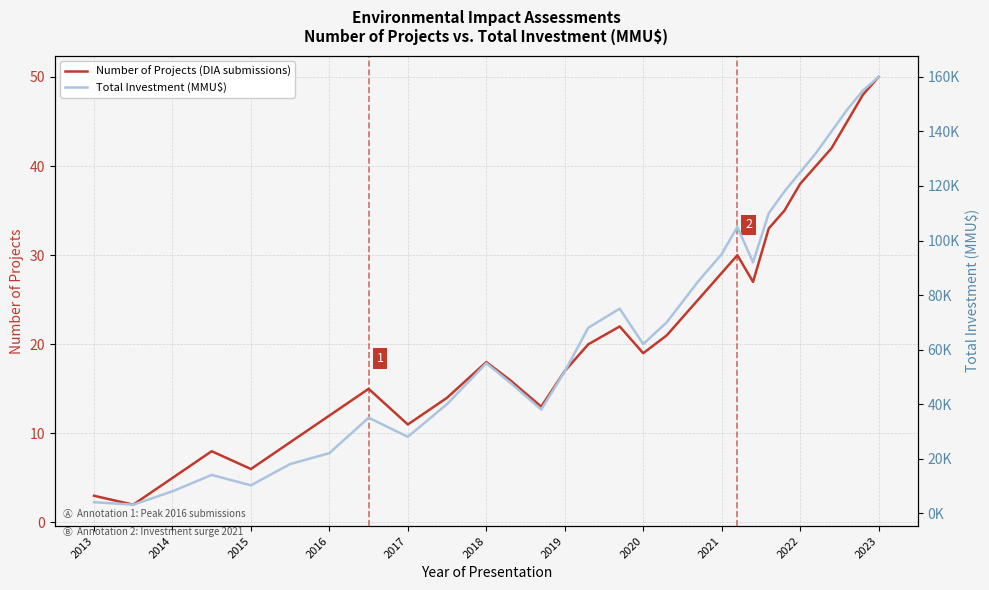

What is the value of the Number of Projects (DIA submissions) point at the 9th from the left?

11